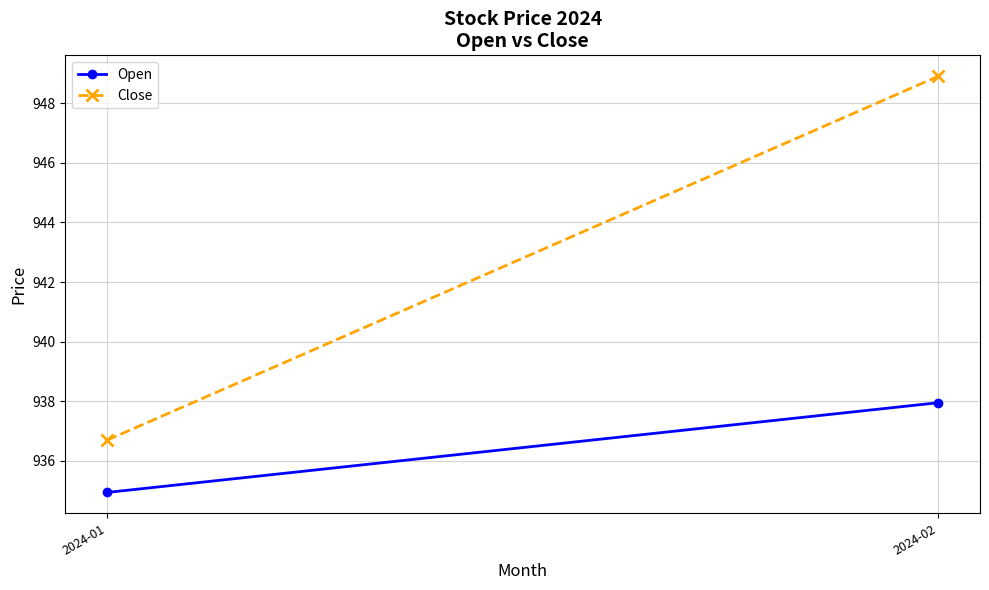

Is this an area chart (filled region under the line)?

No